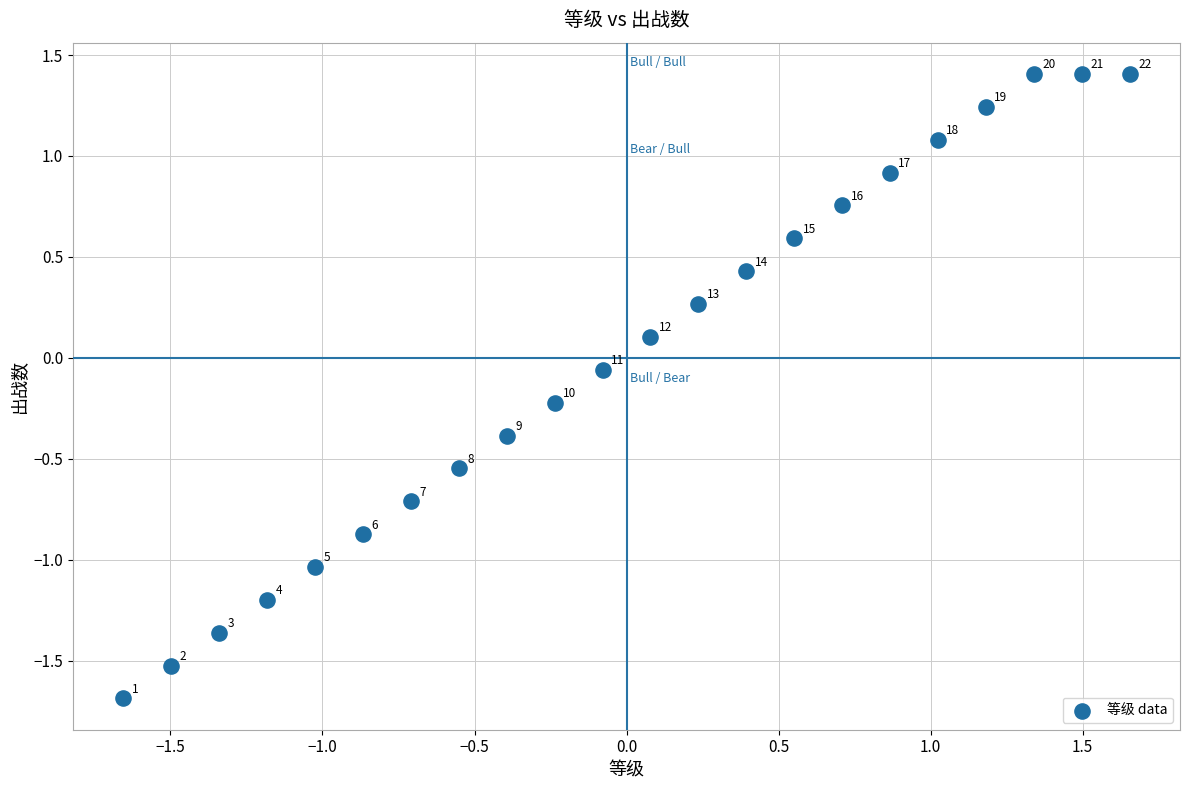

What is the range of Y values (max minus min)?

3.1